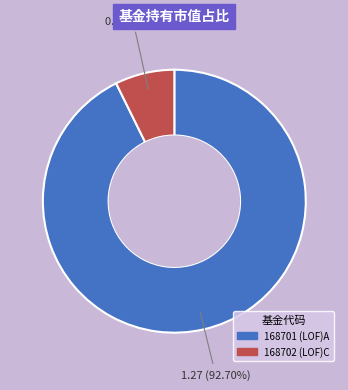

Does any single category account for the majority?

Yes